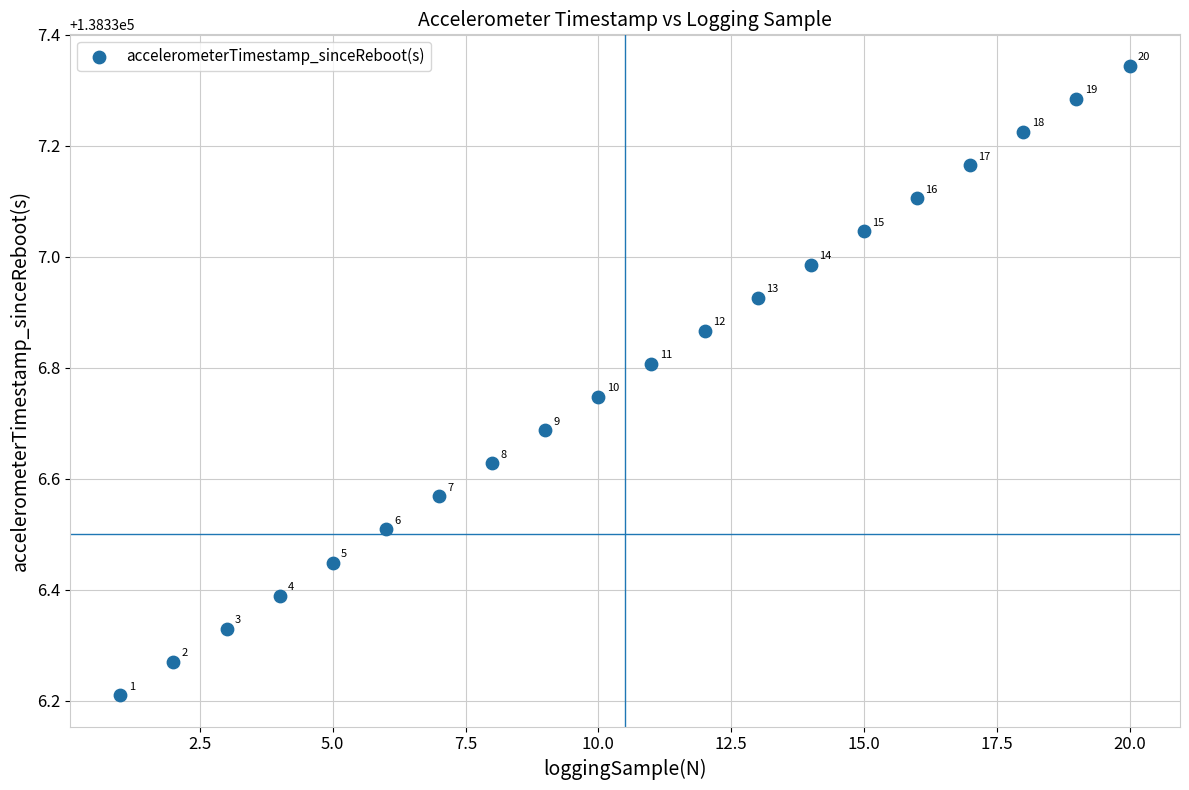

What Y value in the scatter plot is closest to 138336?

138336.2